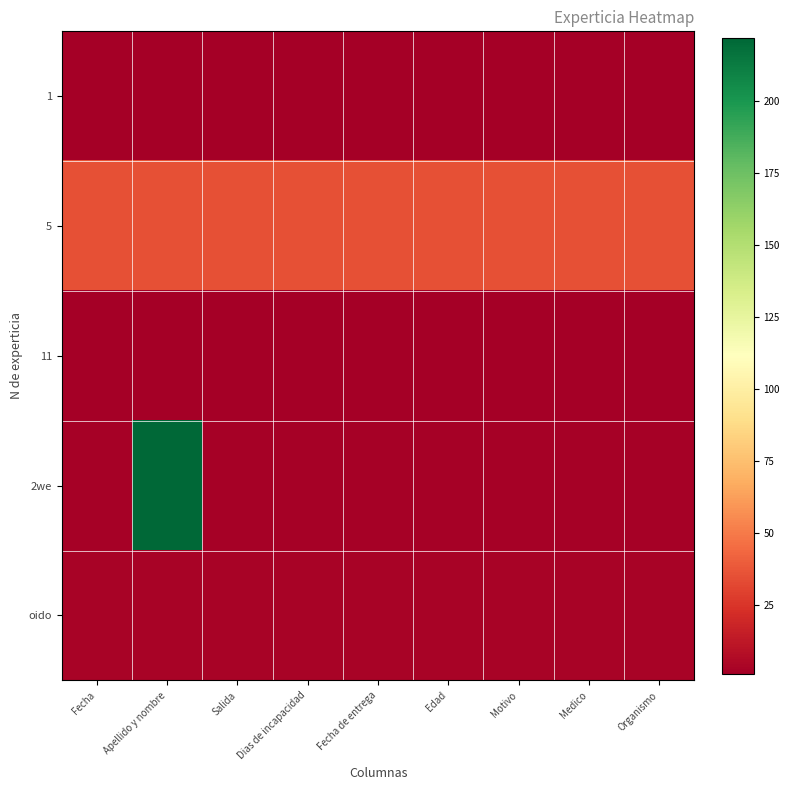

Between Edad and Fecha de entrega, which is larger?

Edad